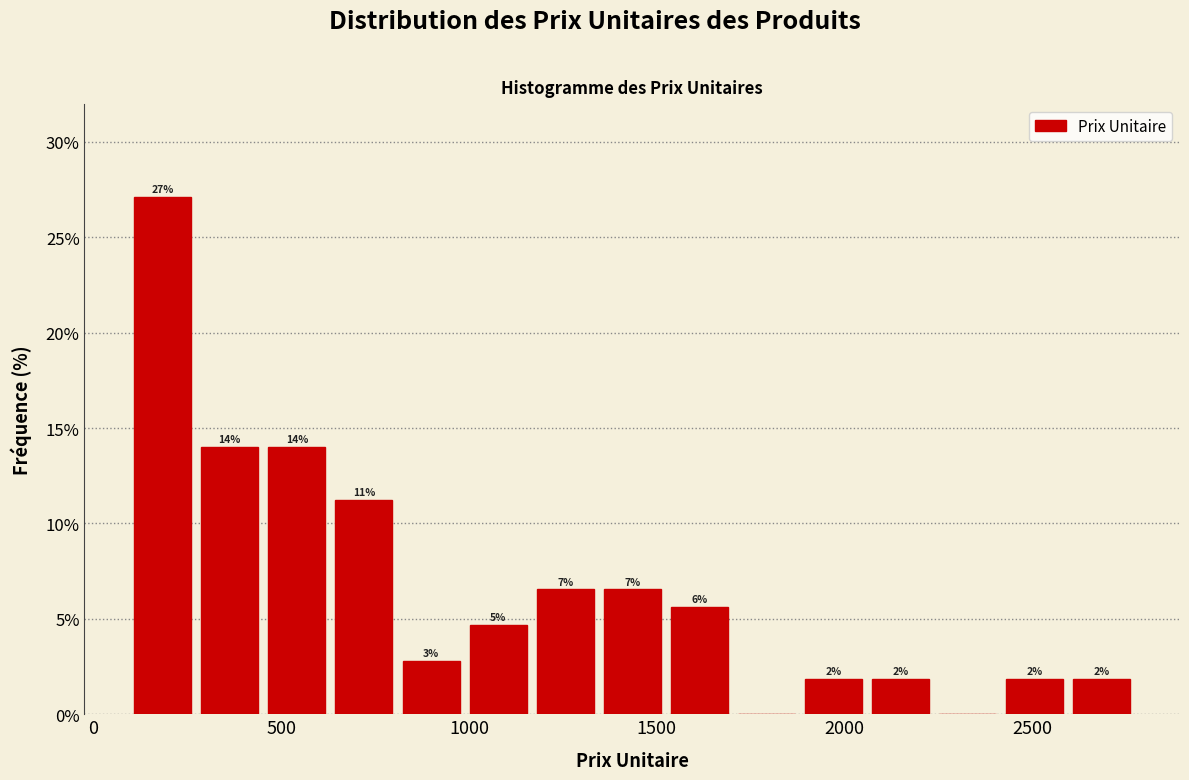

Read against the x-axis, roughly where is the centre of the tallest bar?

200